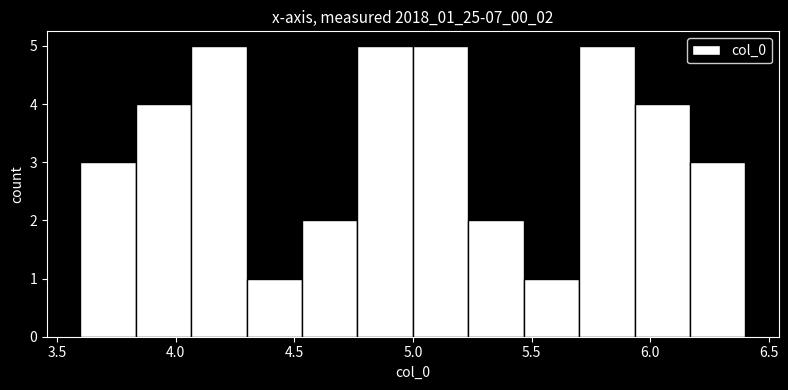

How tall is the bar that spans 5.95 to 6.15 on the x-axis? Neither the bar edges nor the heights are printed on the chart, so give them approximately, as read against the axes.

4